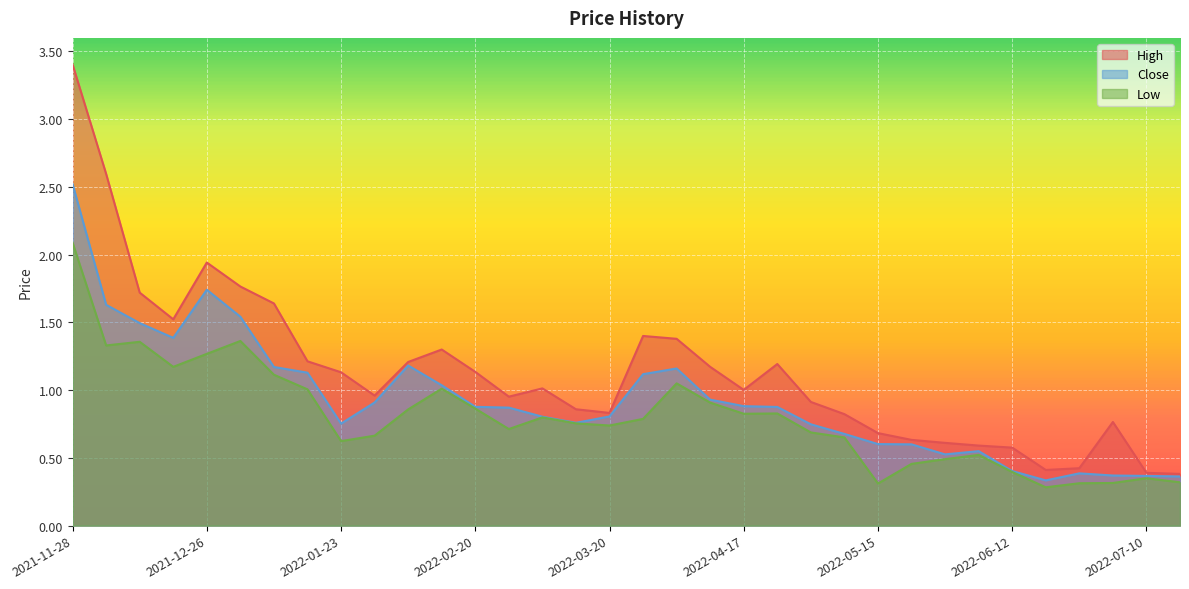

Which series has the largest range (max minus min)?

High